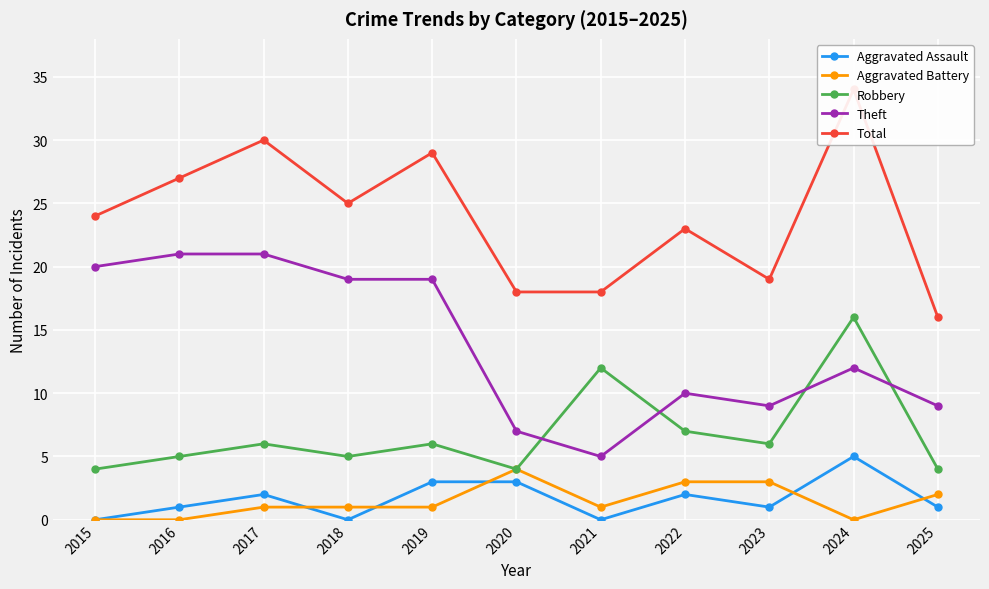

How many data points in Robbery are less than 6?

5